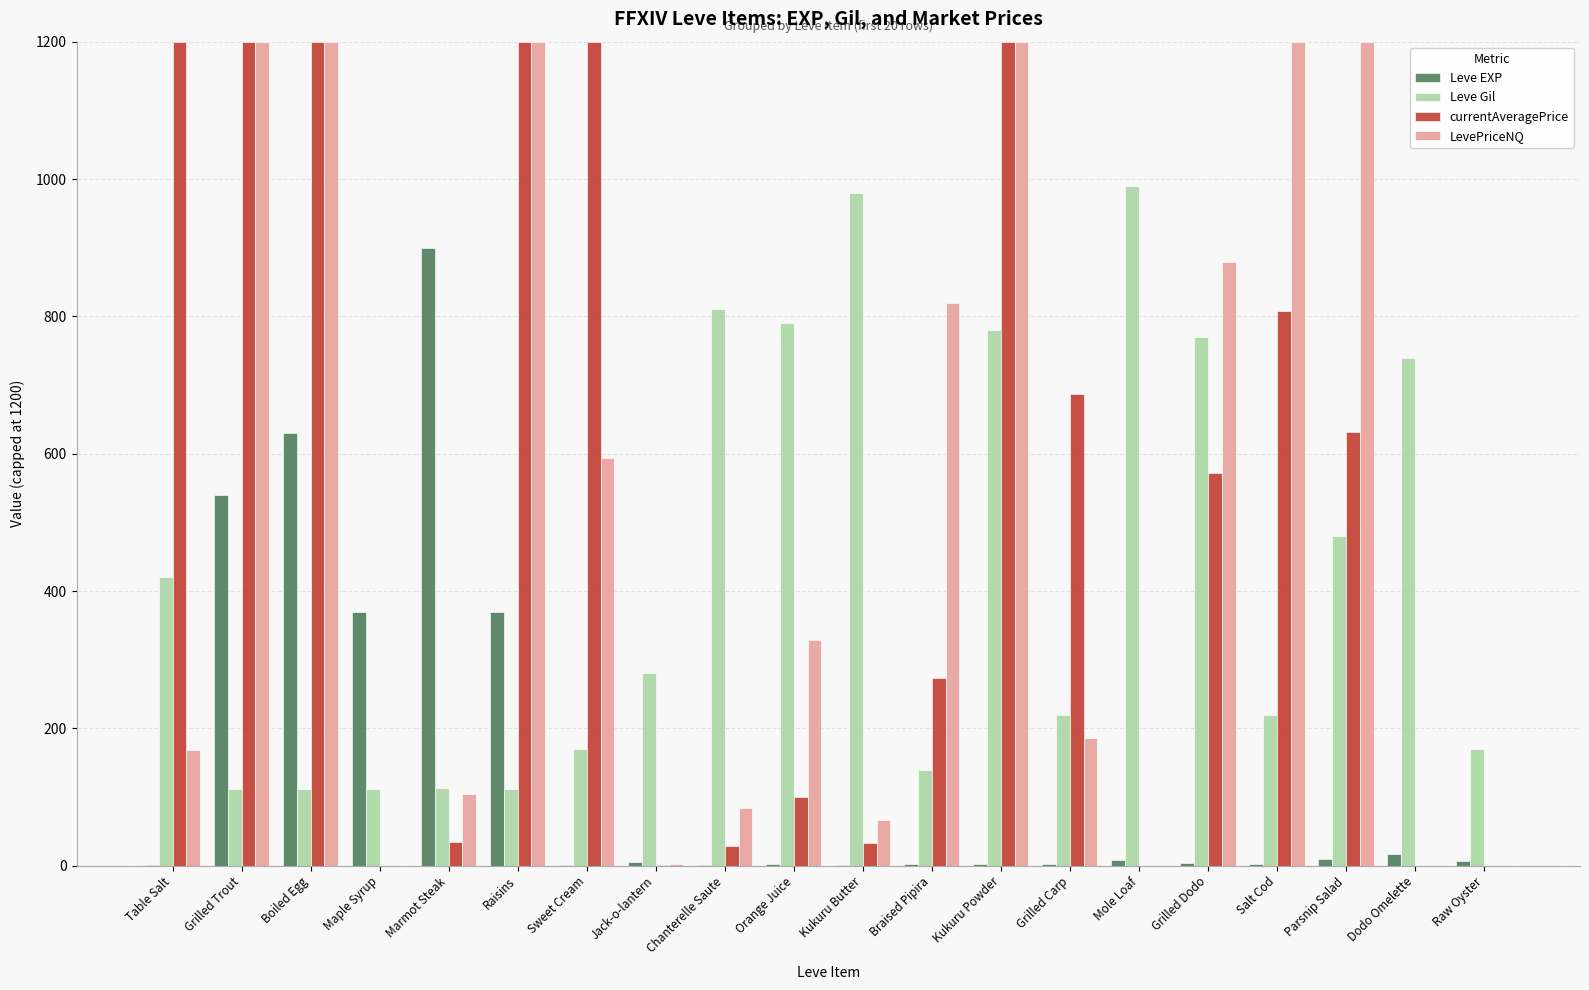

Which series changed the most between Grilled Carp and Parsnip Salad?

LevePriceNQ